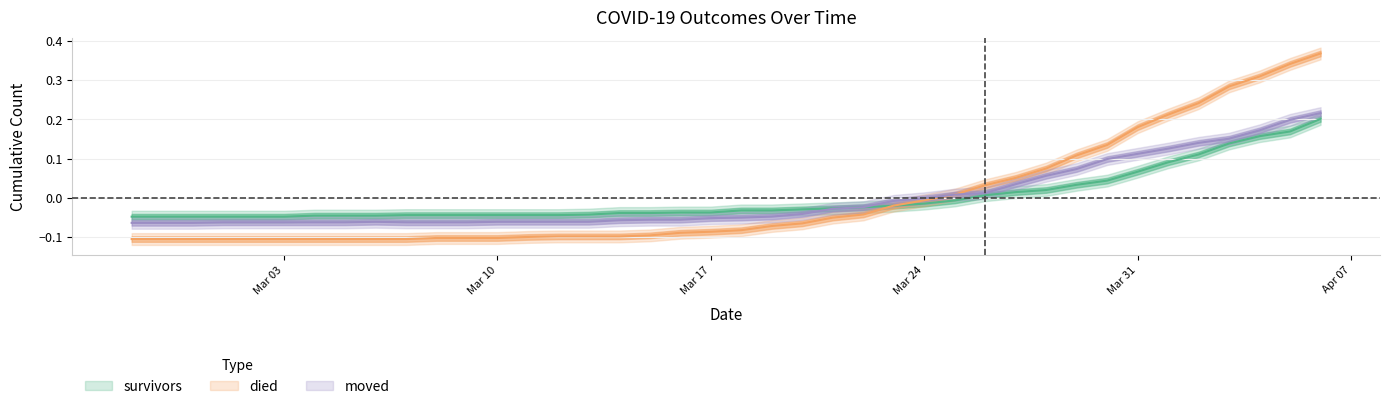

What is the difference between the maximum and minimum values in the died series?

0.5